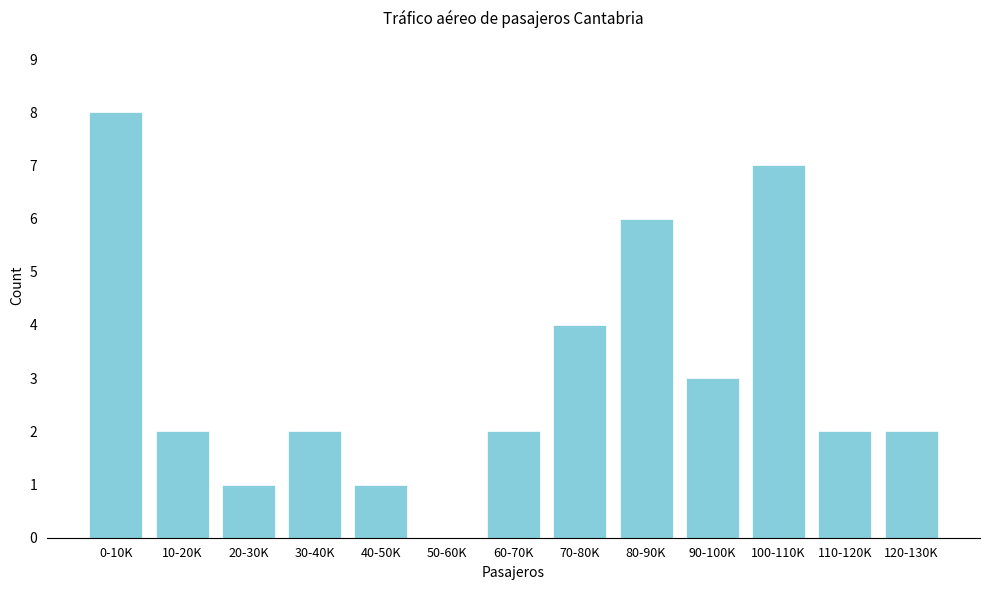

Reading left to right, transcribe all the data shown in this chart.

0-10K=8	10-20K=2	20-30K=1	30-40K=2	40-50K=1	50-60K=0	60-70K=2	70-80K=4	80-90K=6	90-100K=3	100-110K=7	110-120K=2	120-130K=2